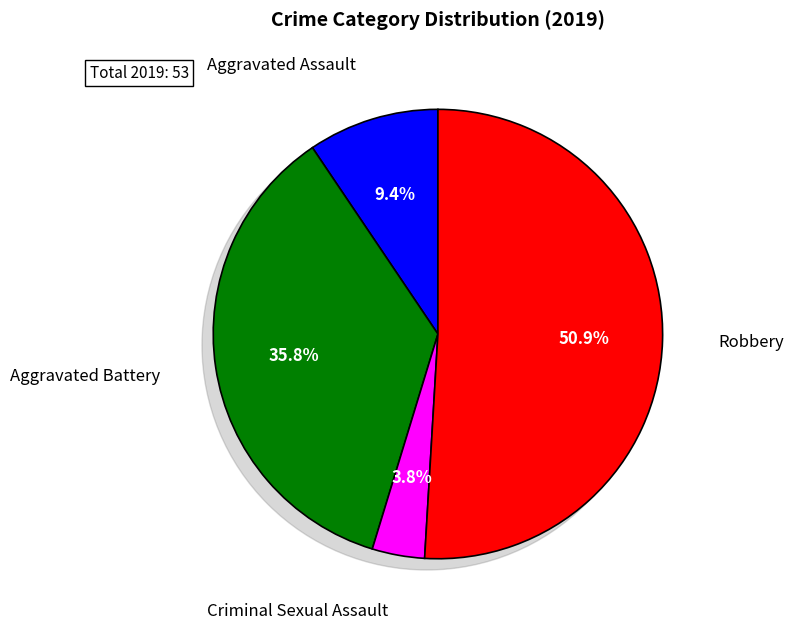

What is the ratio of the value at Robbery to the value at Aggravated Assault?

5.4